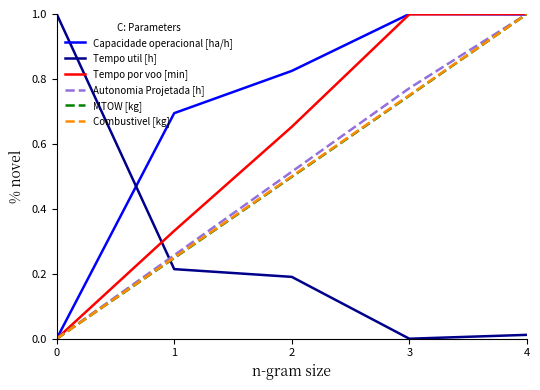

What is the total value across all series at 2?

3.2